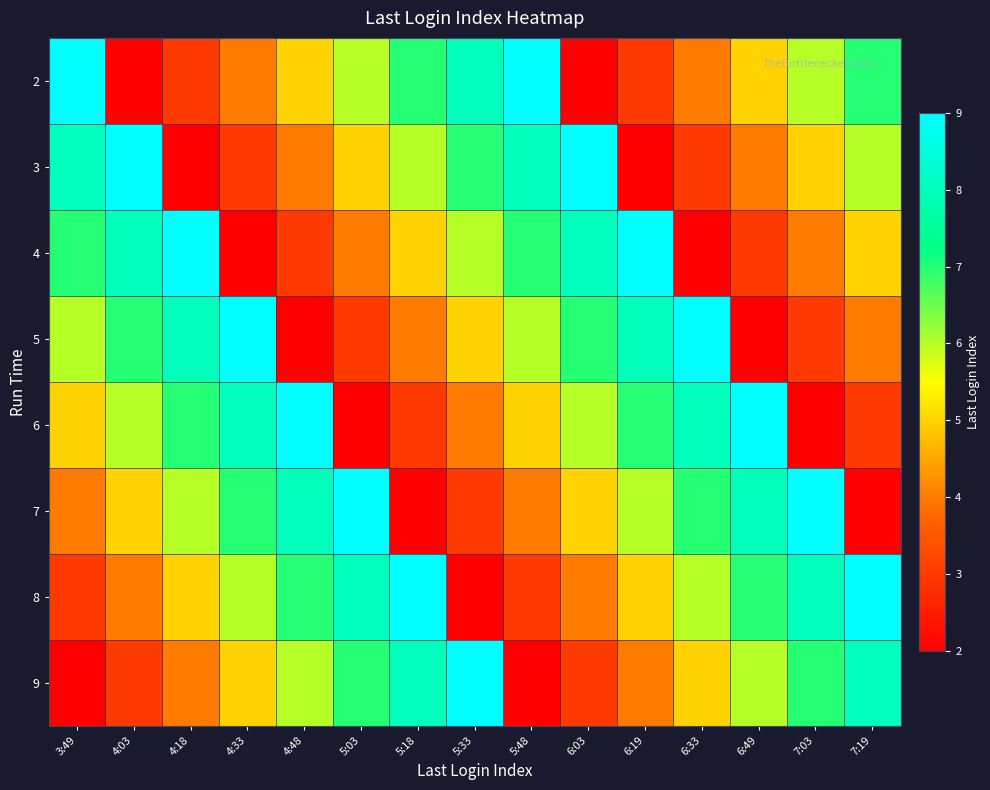

Count the number of categories in the chart.

15